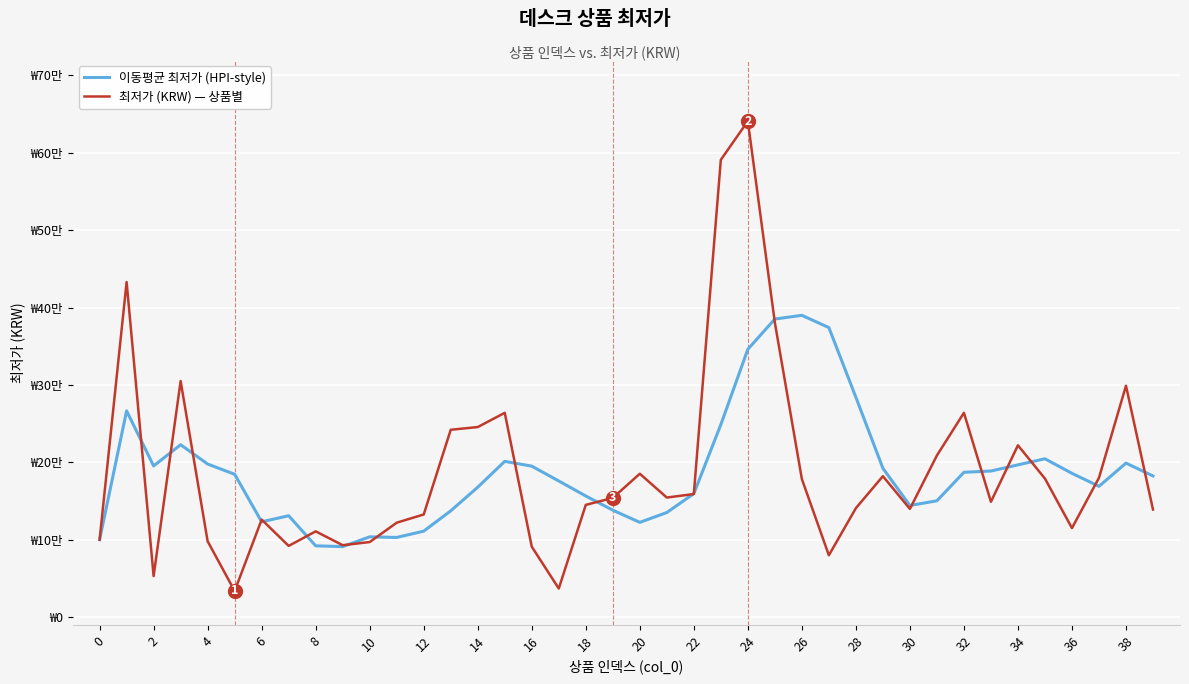

What are all the series names shown in the legend?

이동평균 최저가 (HPI-style), 최저가 (KRW) — 상품별